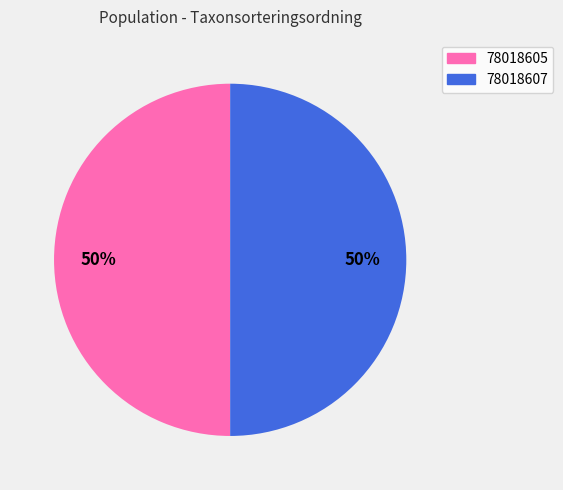

To the nearest percent, what portion does 78018605 represent?

50%